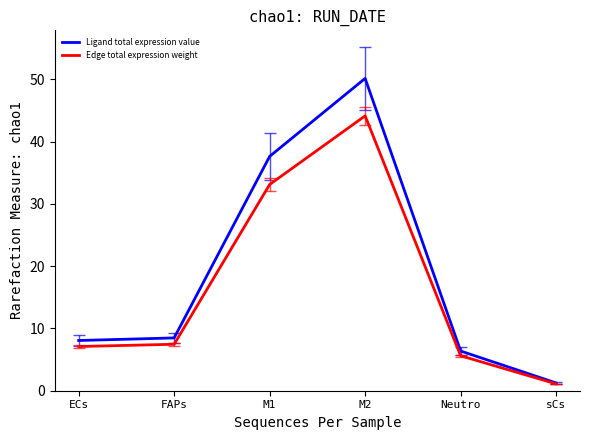

Is the value of Edge total expression weight at sCs greater than the value of Ligand total expression value at M1?

No